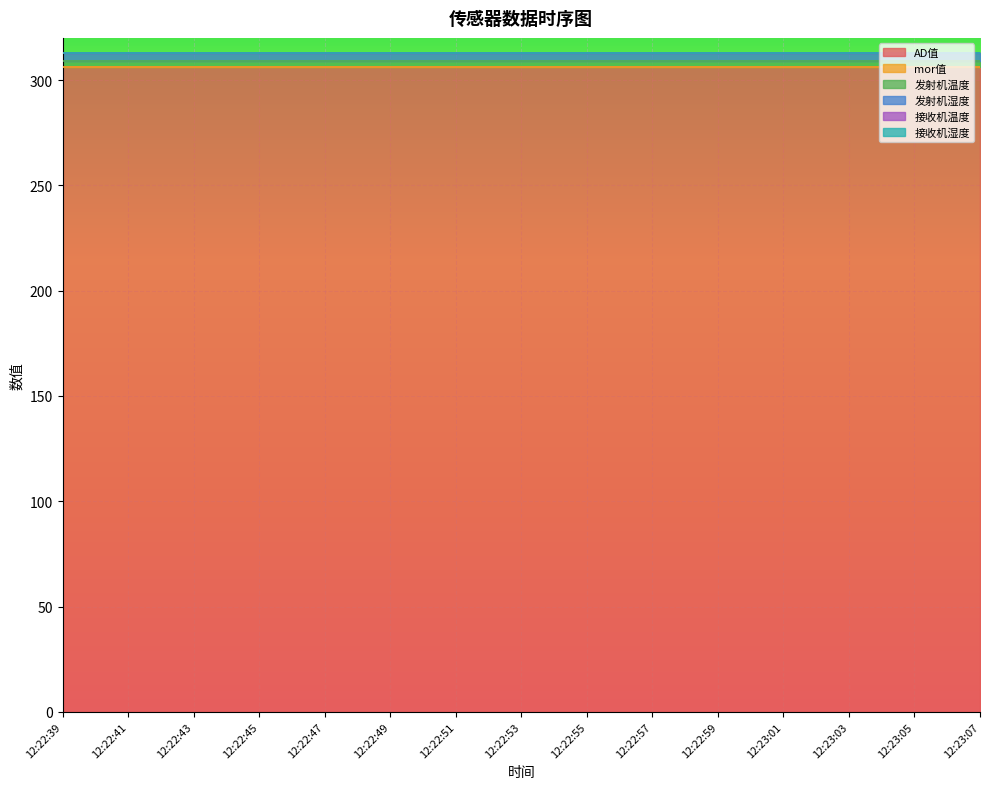

What is the label of the 8th point from the right?

12:22:53